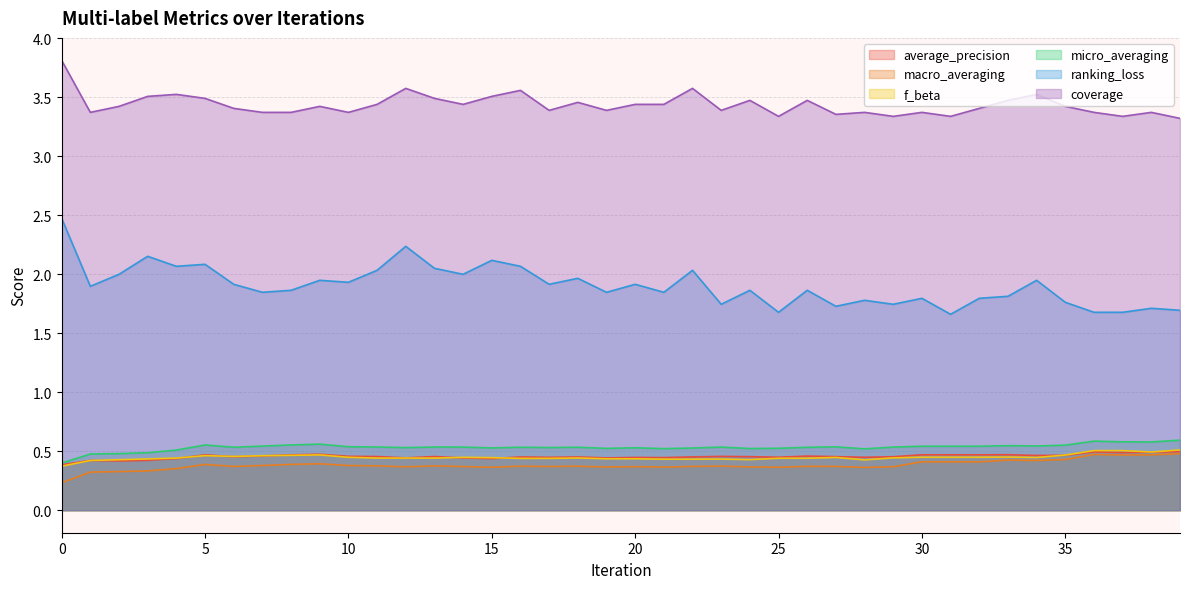

True or false: average_precision and macro_averaging cross at least once.

False